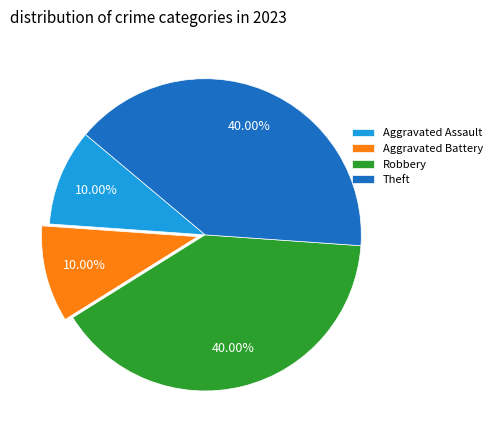

How many slices are in this pie chart?

4